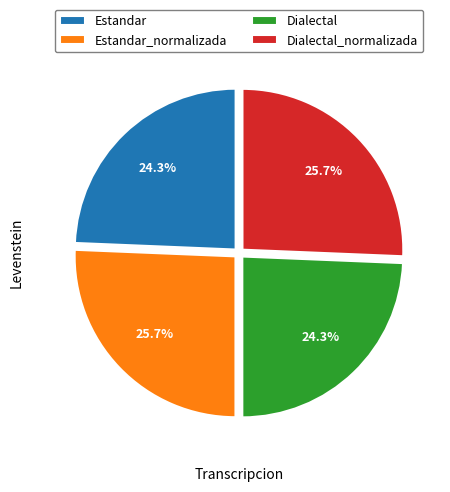

Is it true that Dialectal_normalizada is 26% of the pie?

True